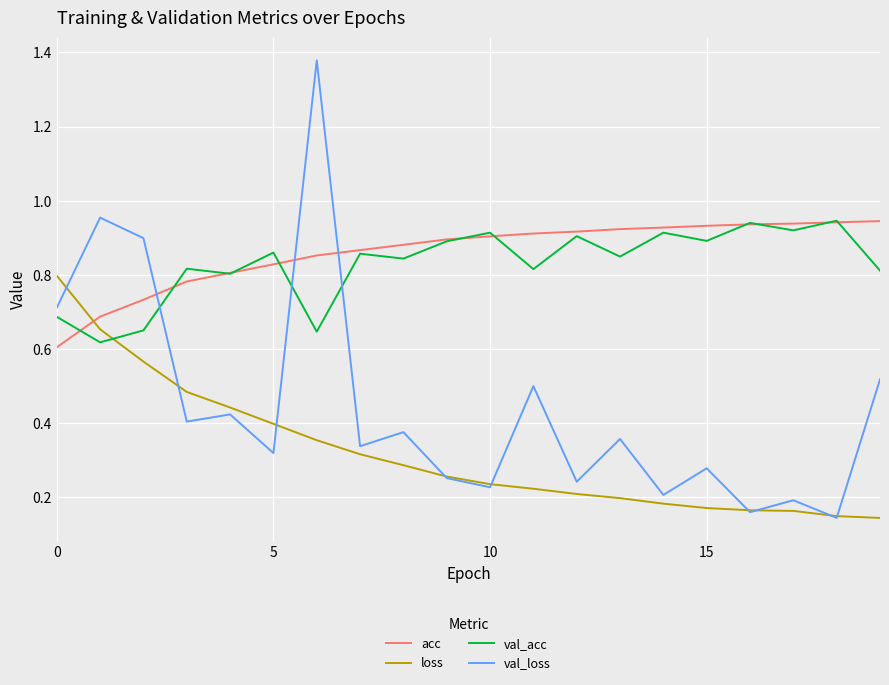

Which series ends up on top after the final intersection of loss and acc?

acc